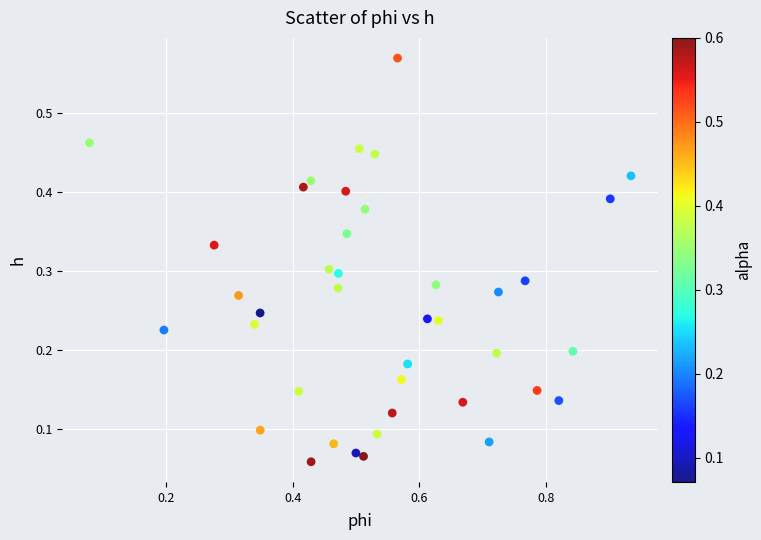

What is the range of X values (max minus min)?

0.9